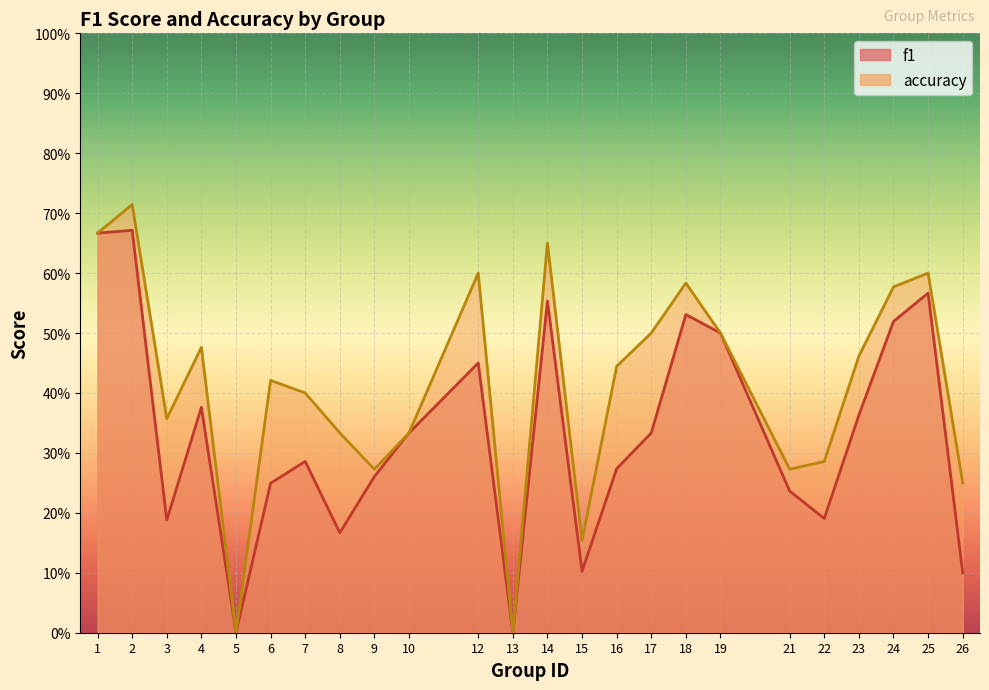

How many interior local valleys does the accuracy series have?

6